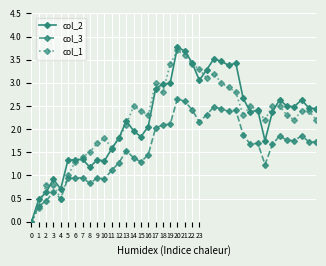

What is the value of the col_2 point at the 38th from the left?

2.6